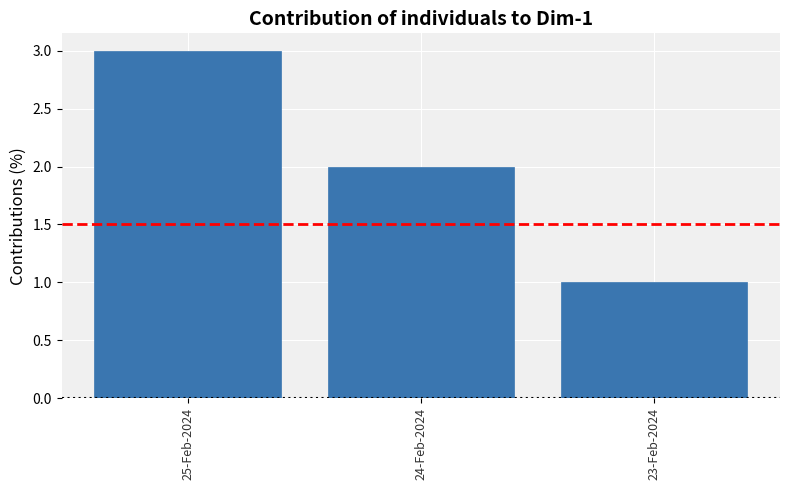

Count the number of data series in this chart.

1